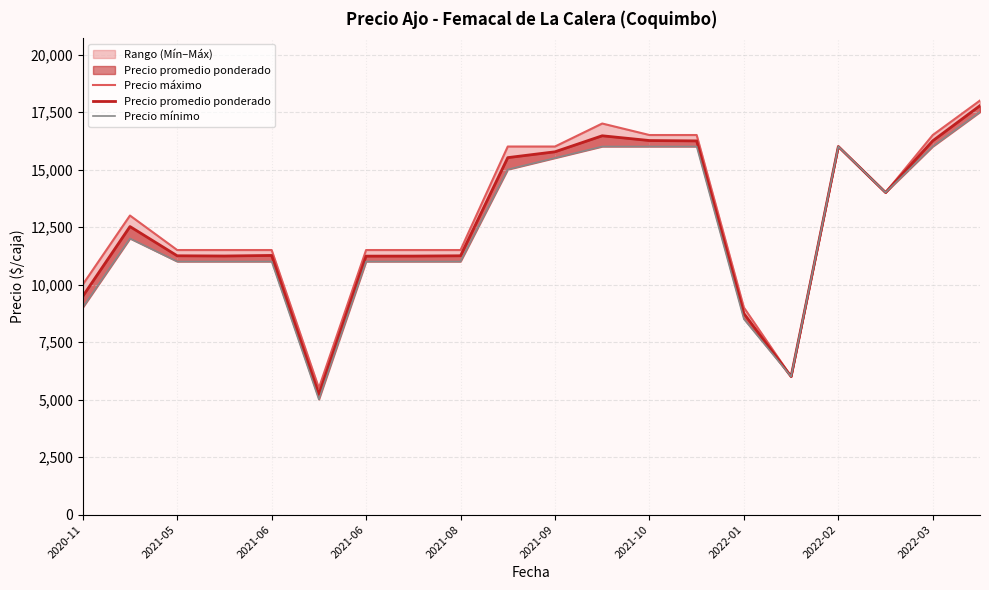

At which category is the sum across all series the highest?

19